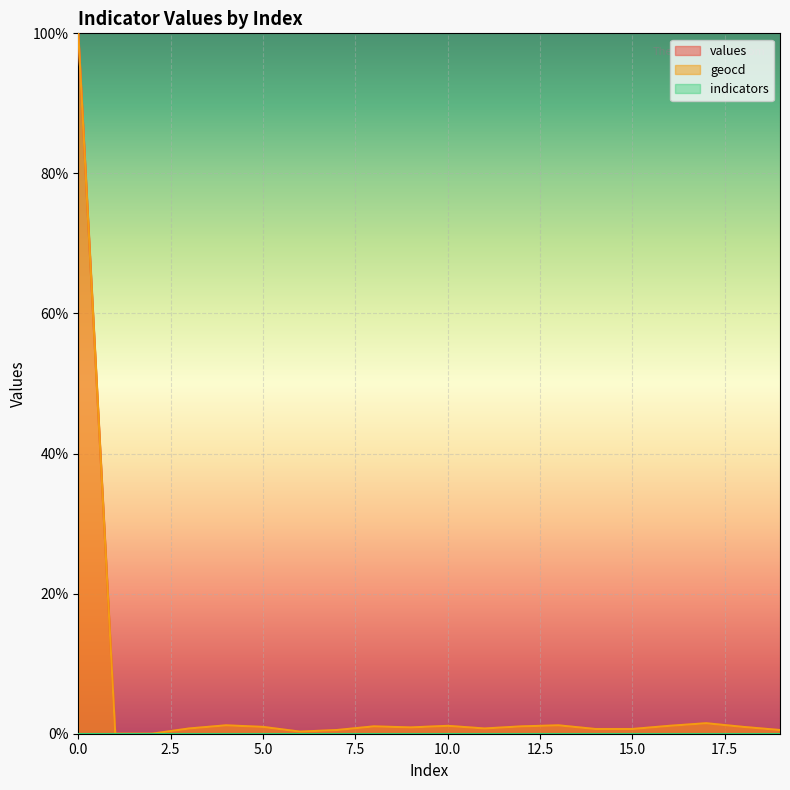

Which series has the largest total across all categories?

geocd